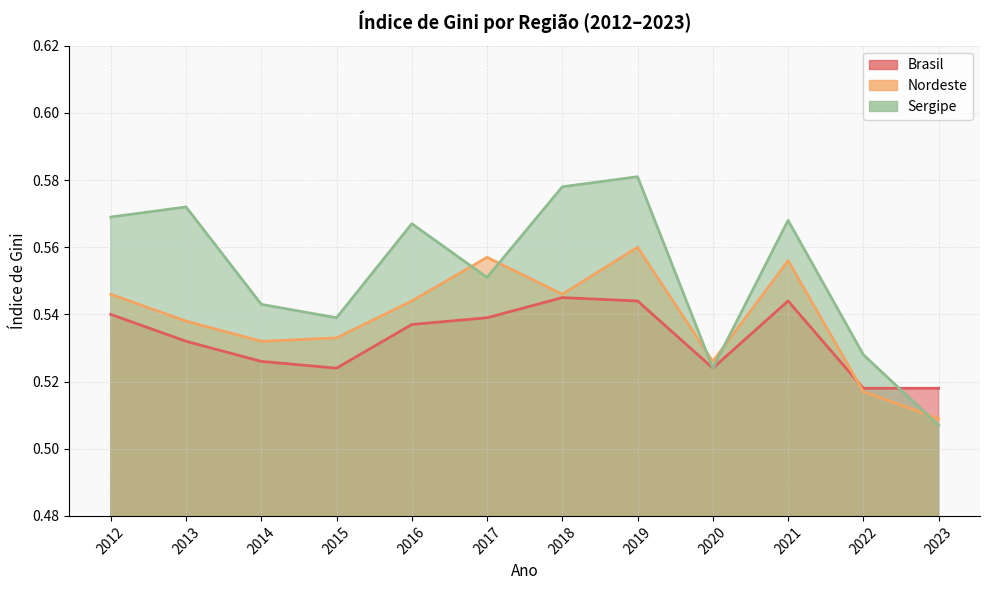

What is the total value across all series at 2019?

1.7